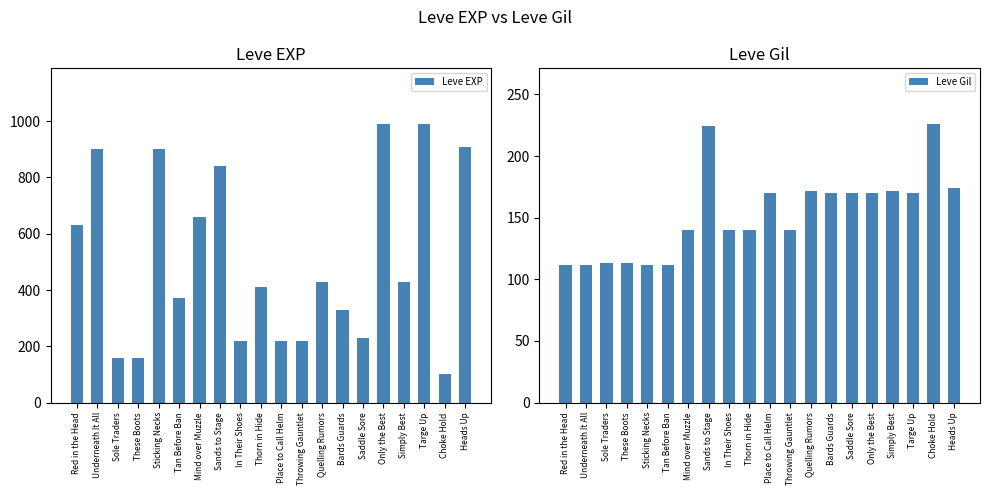

Where is Leve Gil nearest to the value 169?

Place to Call Helm